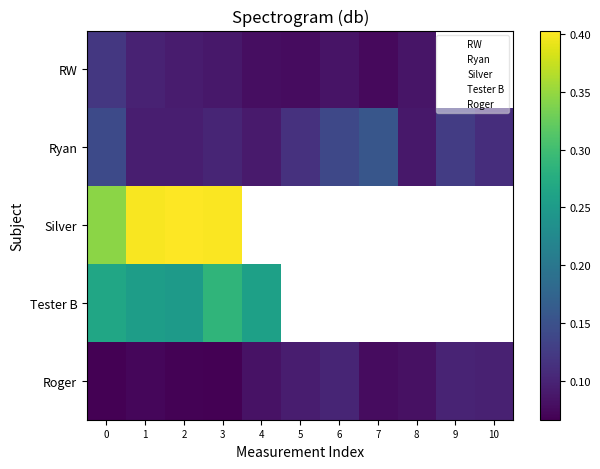

At which label does Tester B reach its minimum?

2